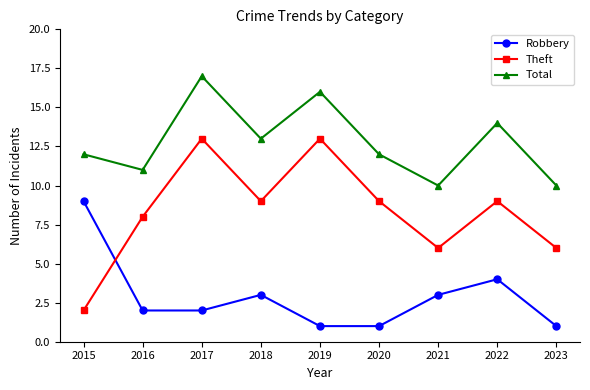

What is the sum of all Robbery values?

26